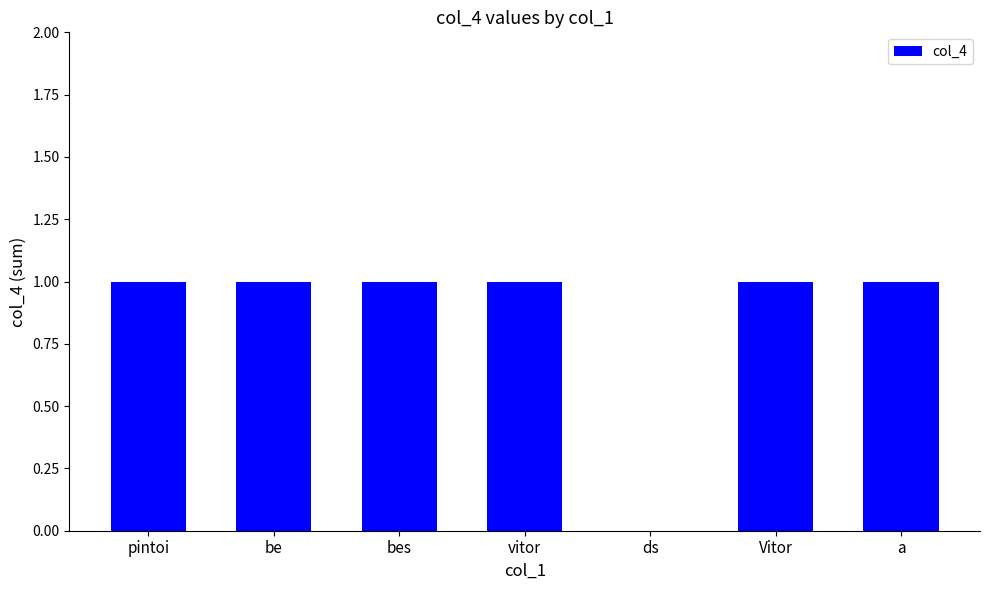

What is the sum of all values?

6